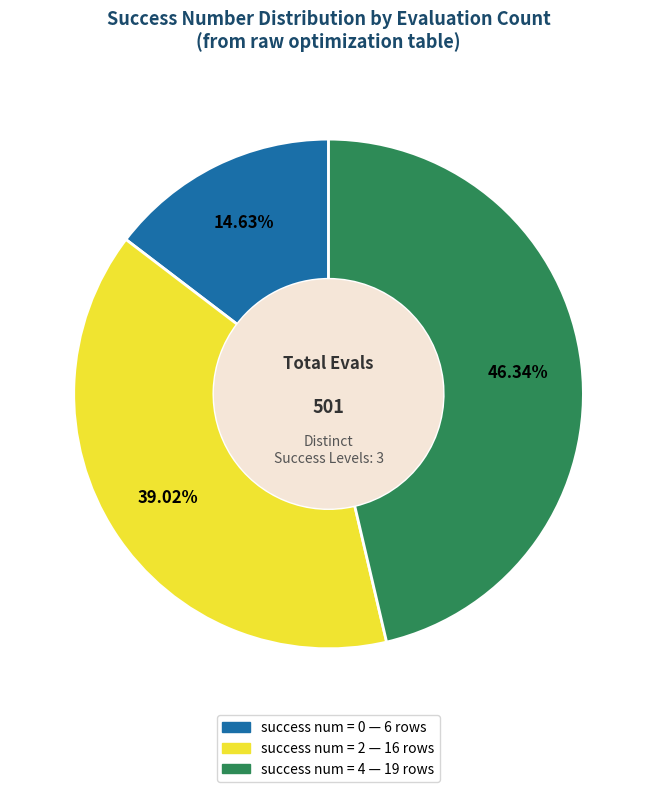

Is there any slice that represents more than half of the pie?

No